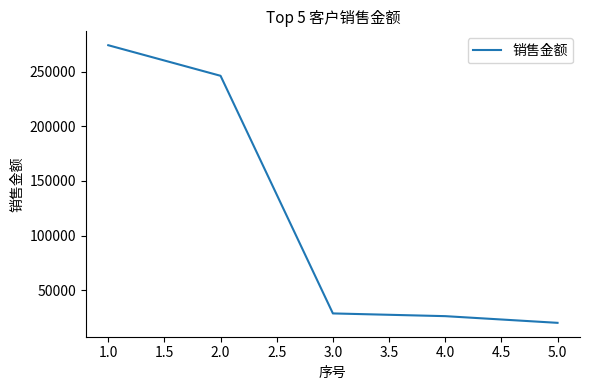

How many values exceed 28717?

3